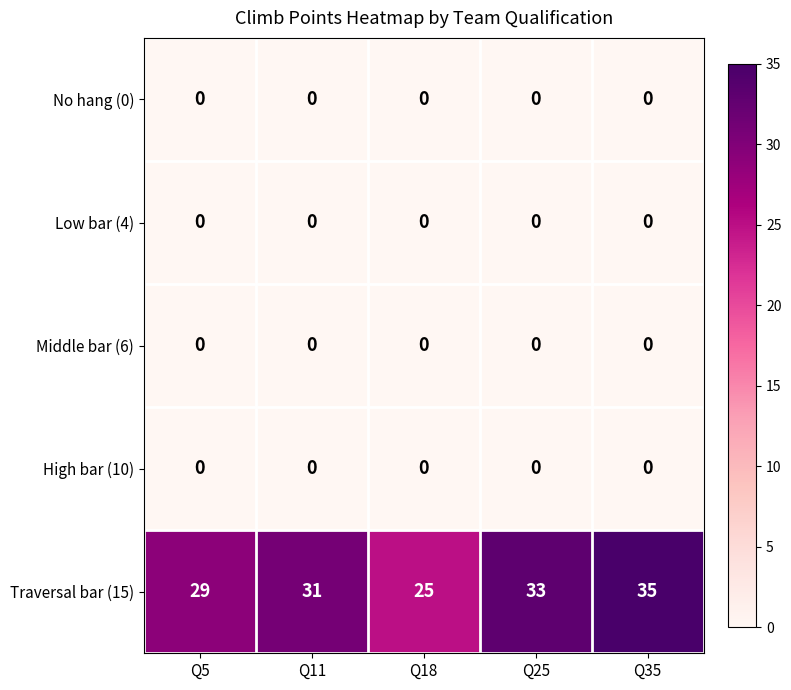

Which series changed the most between Q5 and Q35?

Traversal bar (15)